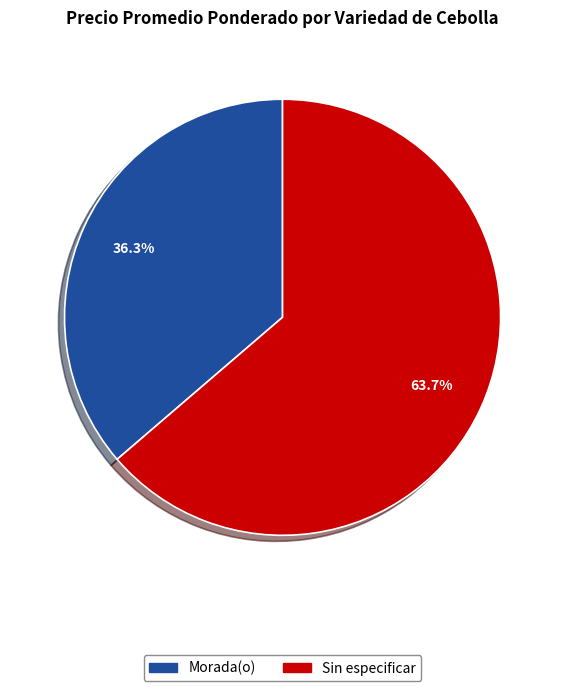

Which slice is the largest?

Sin especificar